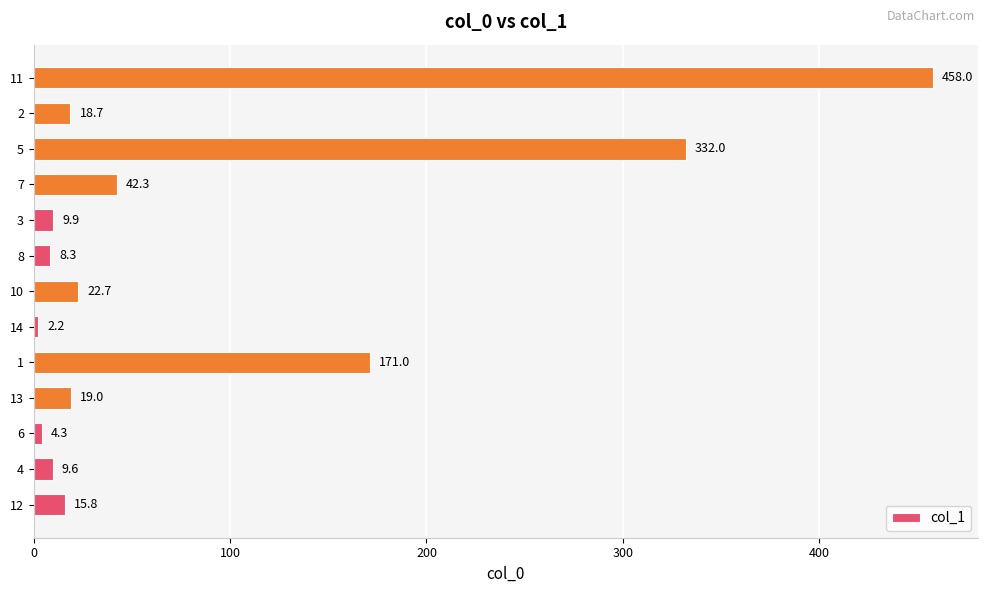

Reading bottom to top, transcribe all the data shown in this chart.

12=15.8	4=9.6	6=4.3	13=19.0	1=171.0	14=2.2	10=22.7	8=8.3	3=9.9	7=42.3	5=332.0	2=18.7	11=458.0